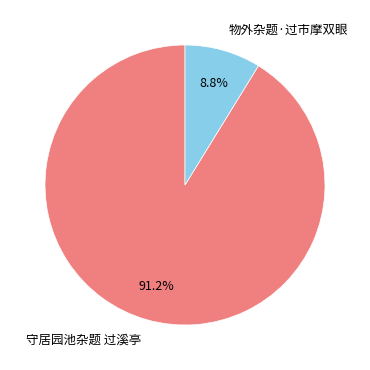

Rank the categories by value from highest to lowest.

守居园池杂题 过溪亭, 物外杂题·过市摩双眼